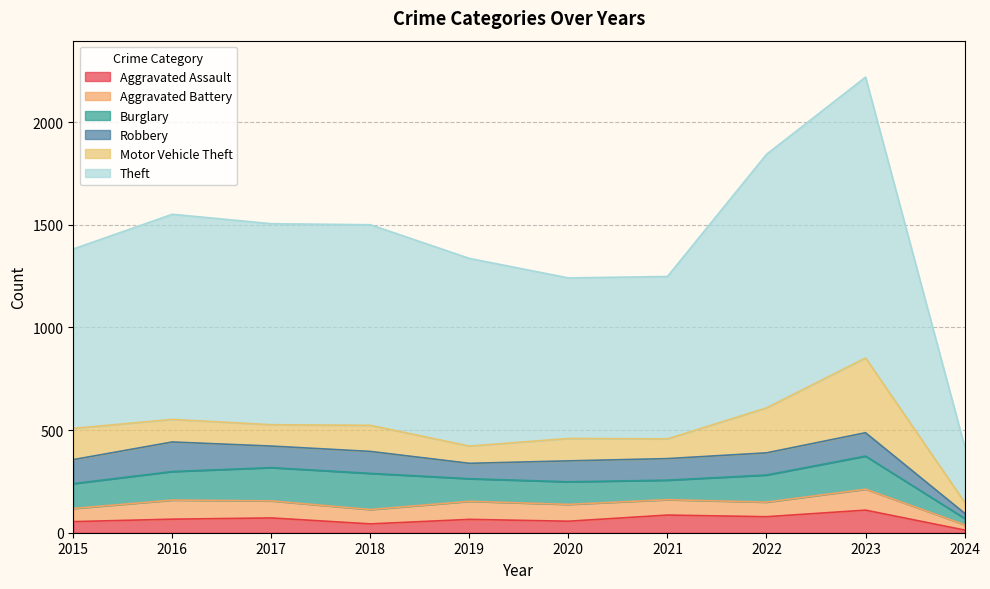

What are all the series names shown in the legend?

Aggravated Assault, Aggravated Battery, Burglary, Robbery, Motor Vehicle Theft, Theft